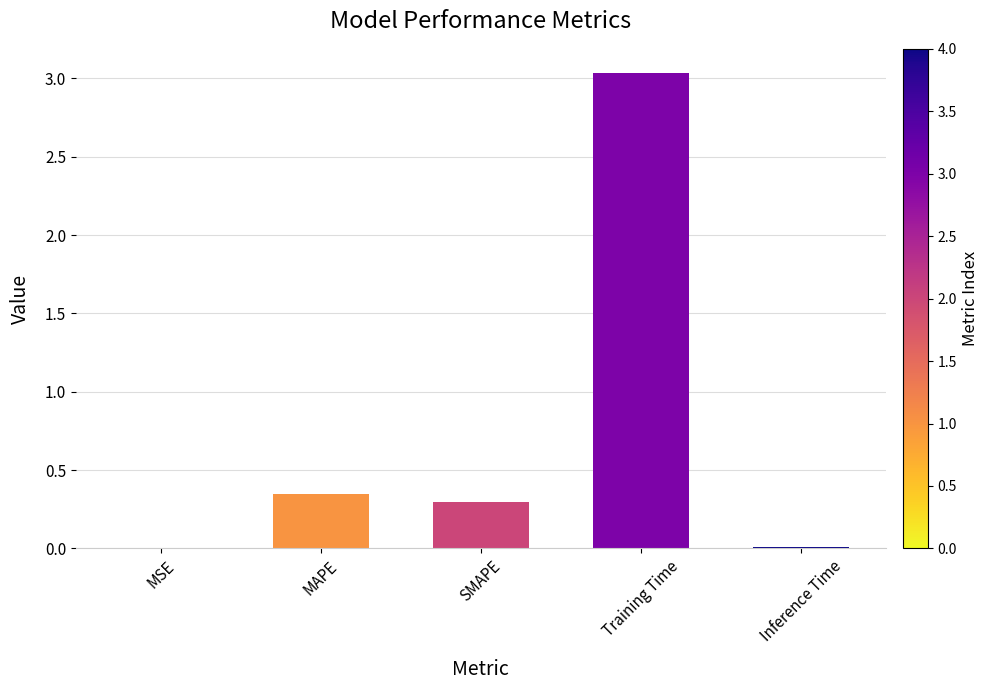

Which has a higher value, MAPE or MSE?

MAPE